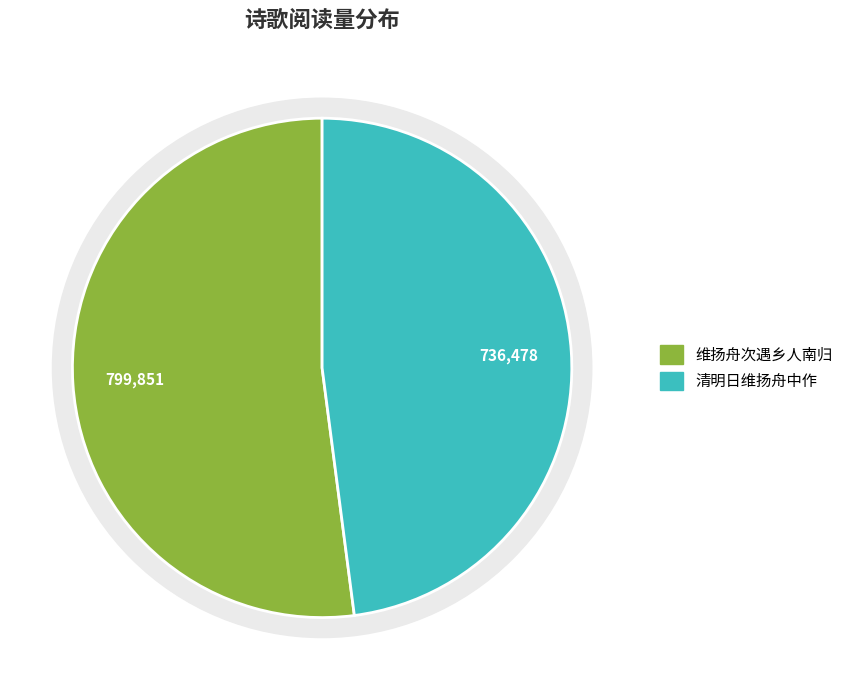

Rank the categories by value from highest to lowest.

维扬舟次遇乡人南归, 清明日维扬舟中作